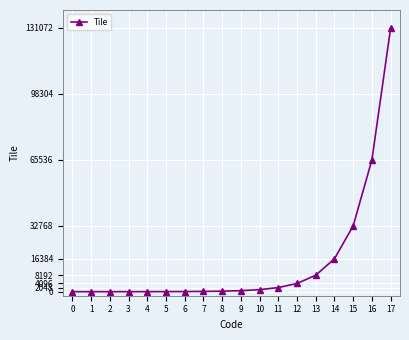

Is it true that the value at 17 is 204372?

False